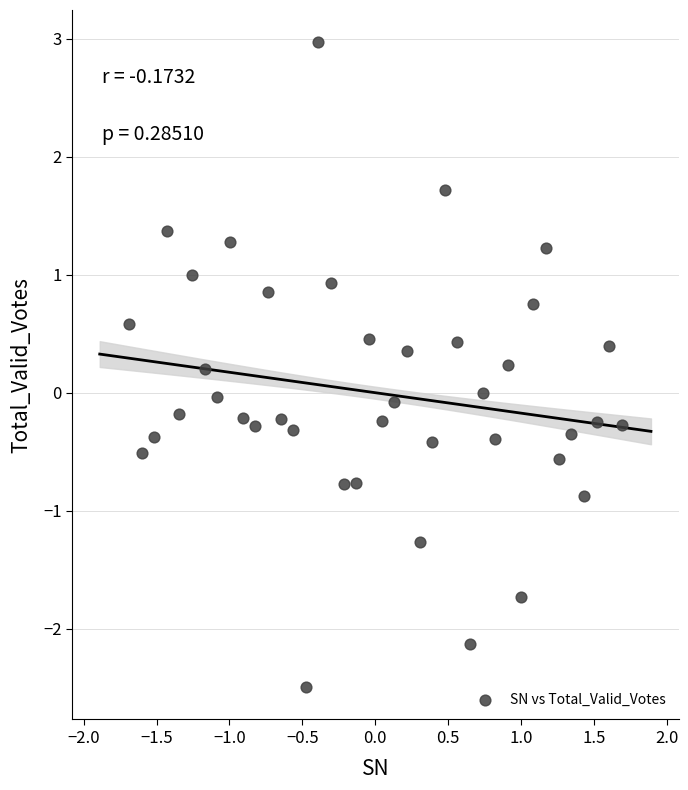

What is the range of X values (max minus min)?

3.4